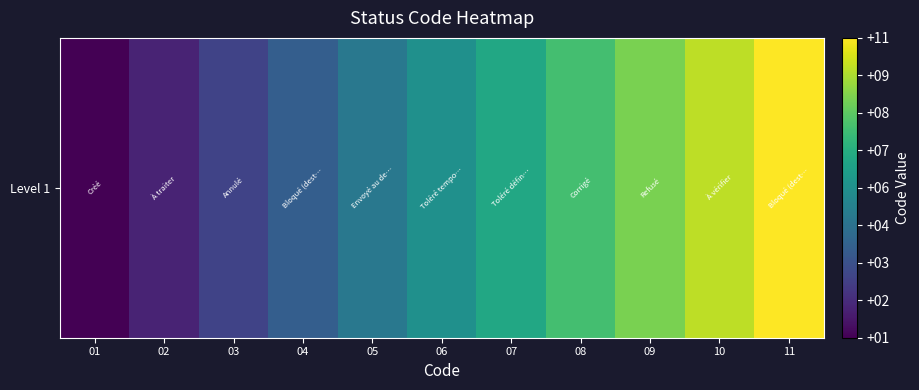

Which label corresponds to the largest value in the chart?

11